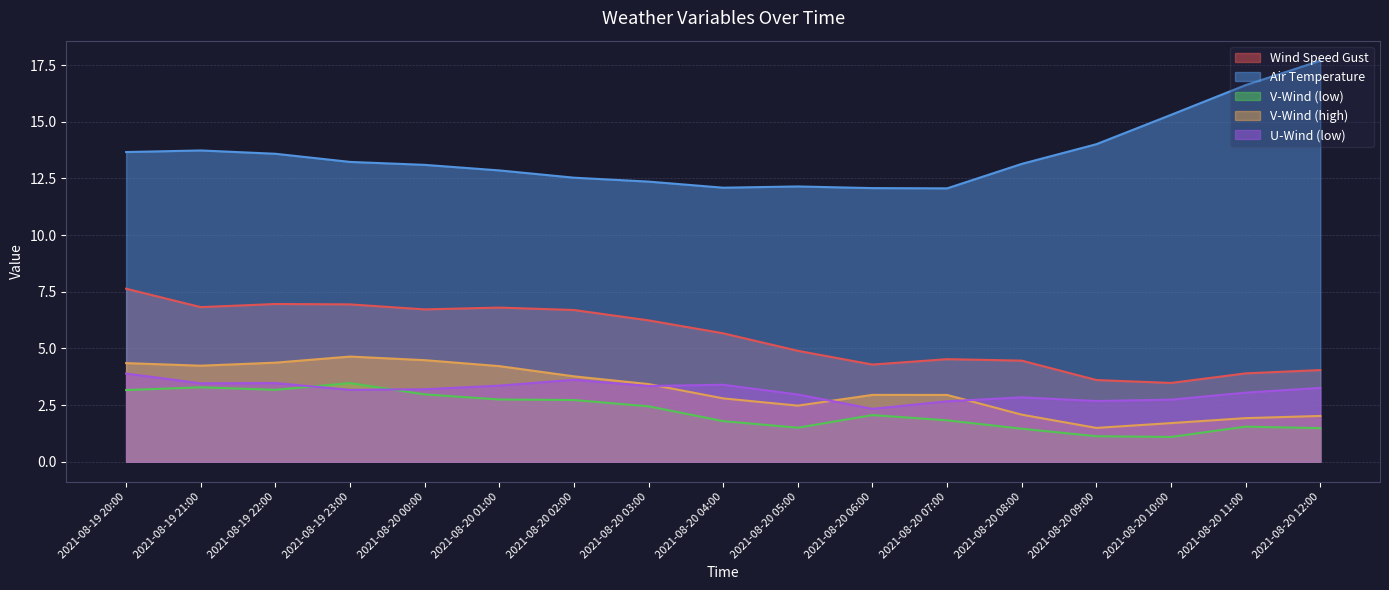

Which has a higher value, 2021-08-20 02:00 or 2021-08-20 01:00?

2021-08-20 01:00